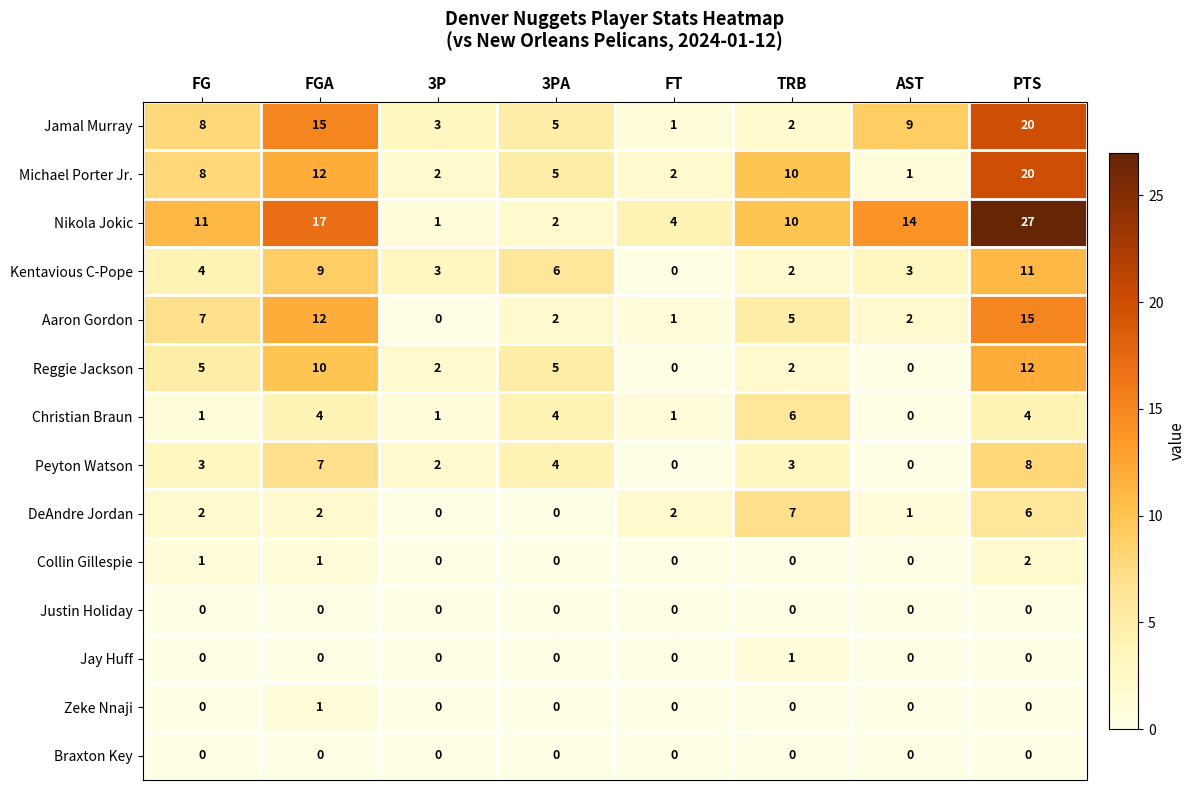

Is it true that Justin Holiday equals 0 at TRB?

True